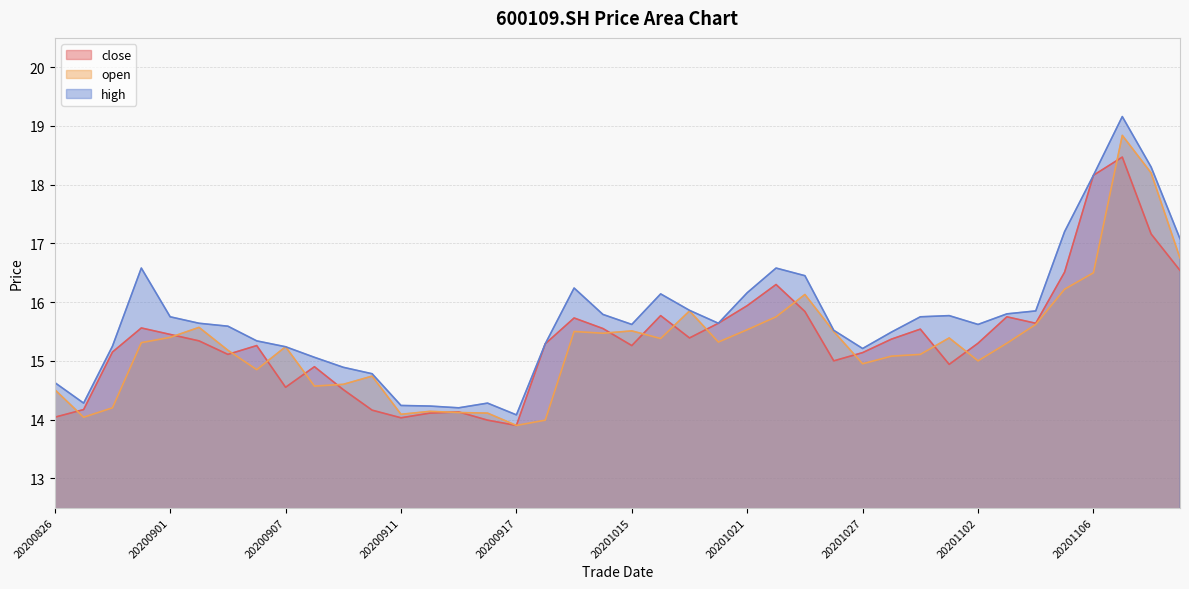

Rank the categories by high value from lowest to highest.

20200917, 20200915, 20200914, 20200911, 20200827, 20200916, 20200826, 20200910, 20200909, 20200908, 20201027, 20200907, 20200828, 20200918, 20200904, 20201028, 20201026, 20200903, 20201015, 20201102, 20200902, 20201020, 20200901, 20201029, 20201030, 20201014, 20201103, 20201104, 20201019, 20201016, 20201021, 20201013, 20201023, 20200831, 20201022, 20201111, 20201105, 20201106, 20201110, 20201109